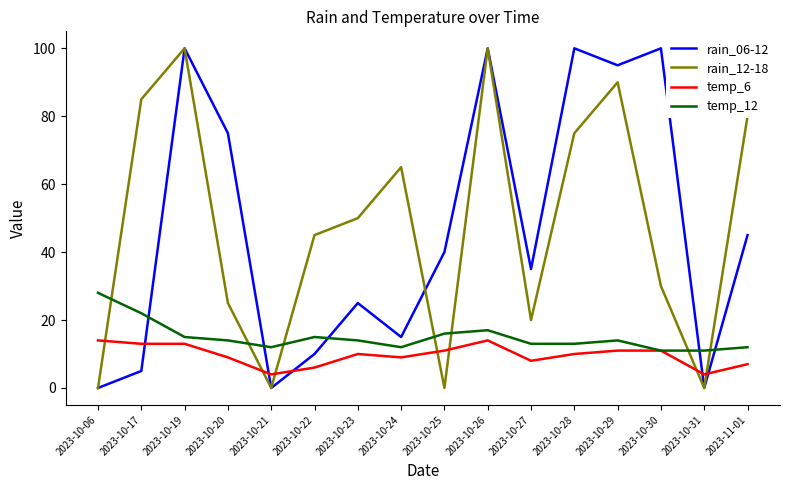

Which series changed the most between 2023-10-17 and 2023-10-24?

rain_12-18